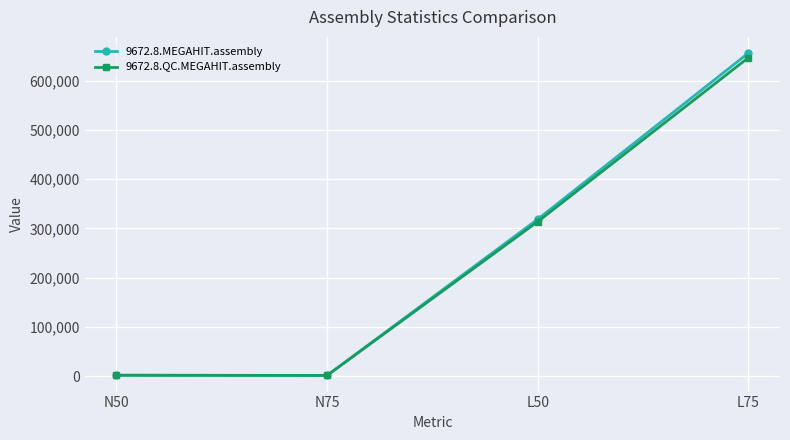

How many lines are shown in the chart?

2